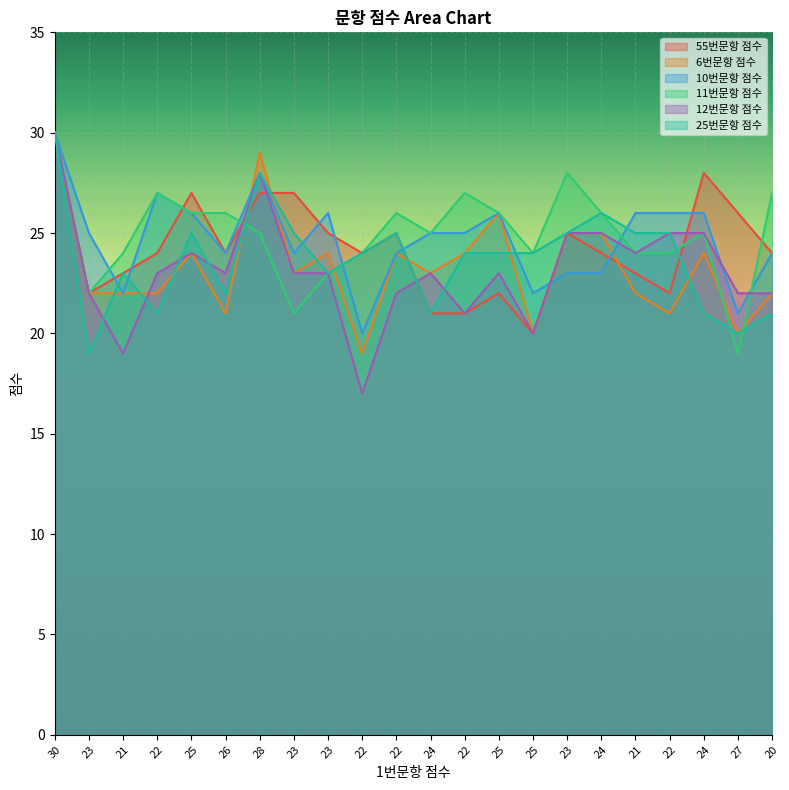

Which label corresponds to the largest value in the chart?

30